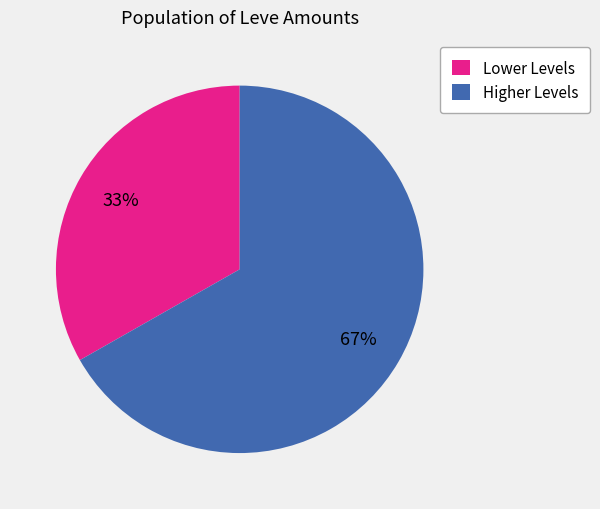

What percentage is the Lower Levels slice, to the nearest percent?

33%